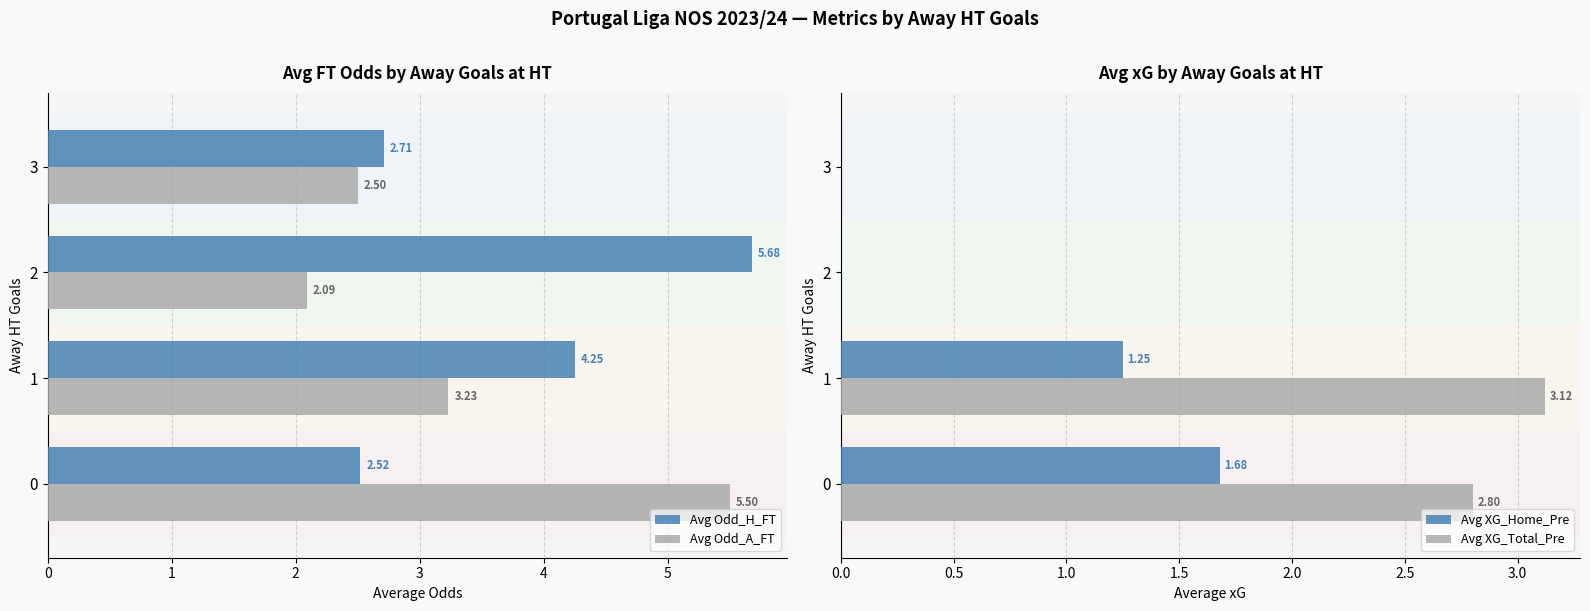

What is the total value across all series at 1?

11.8